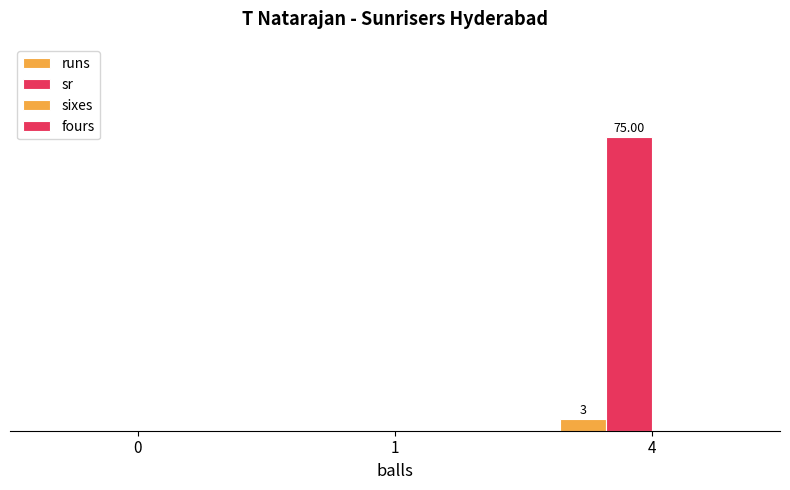

Are the bars grouped side by side (vs. stacked)?

Yes